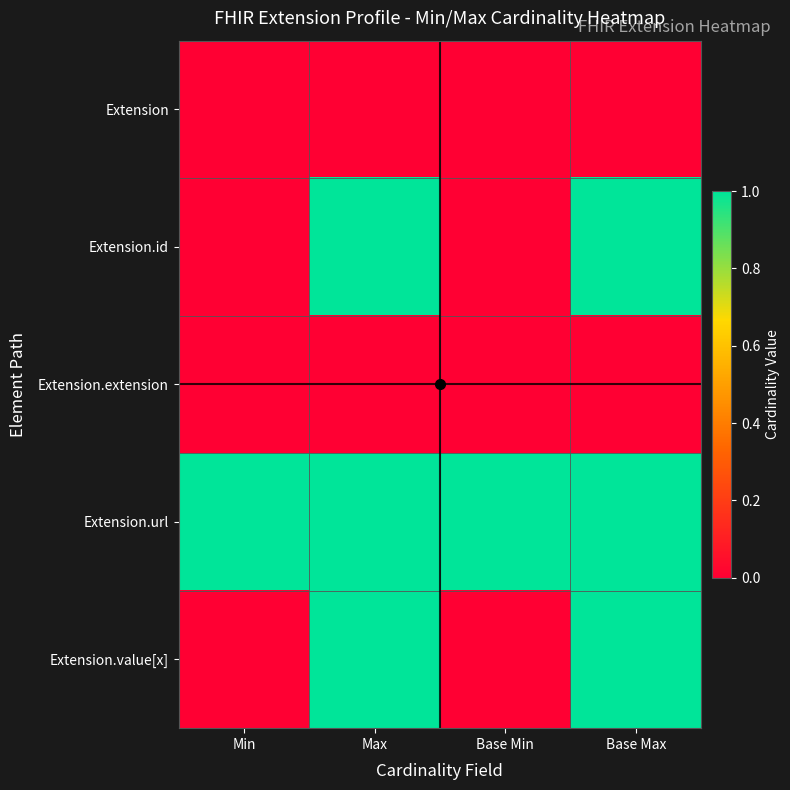

Which series has the largest total across all categories?

Extension.url